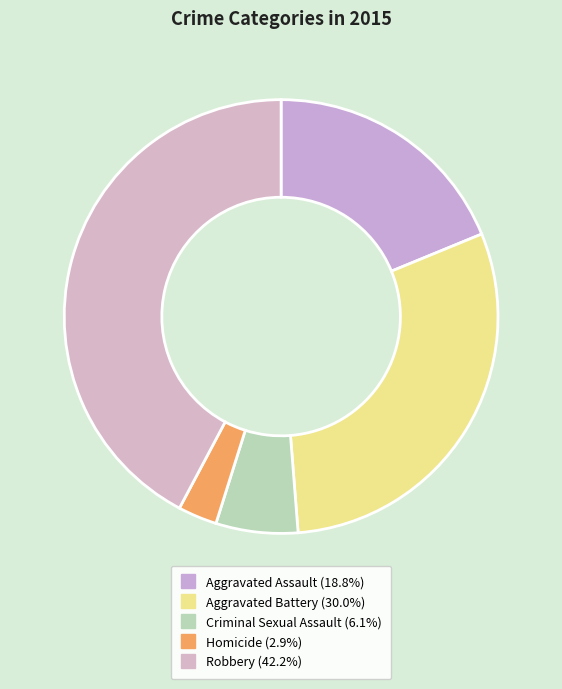

How many segments does this pie chart have?

5